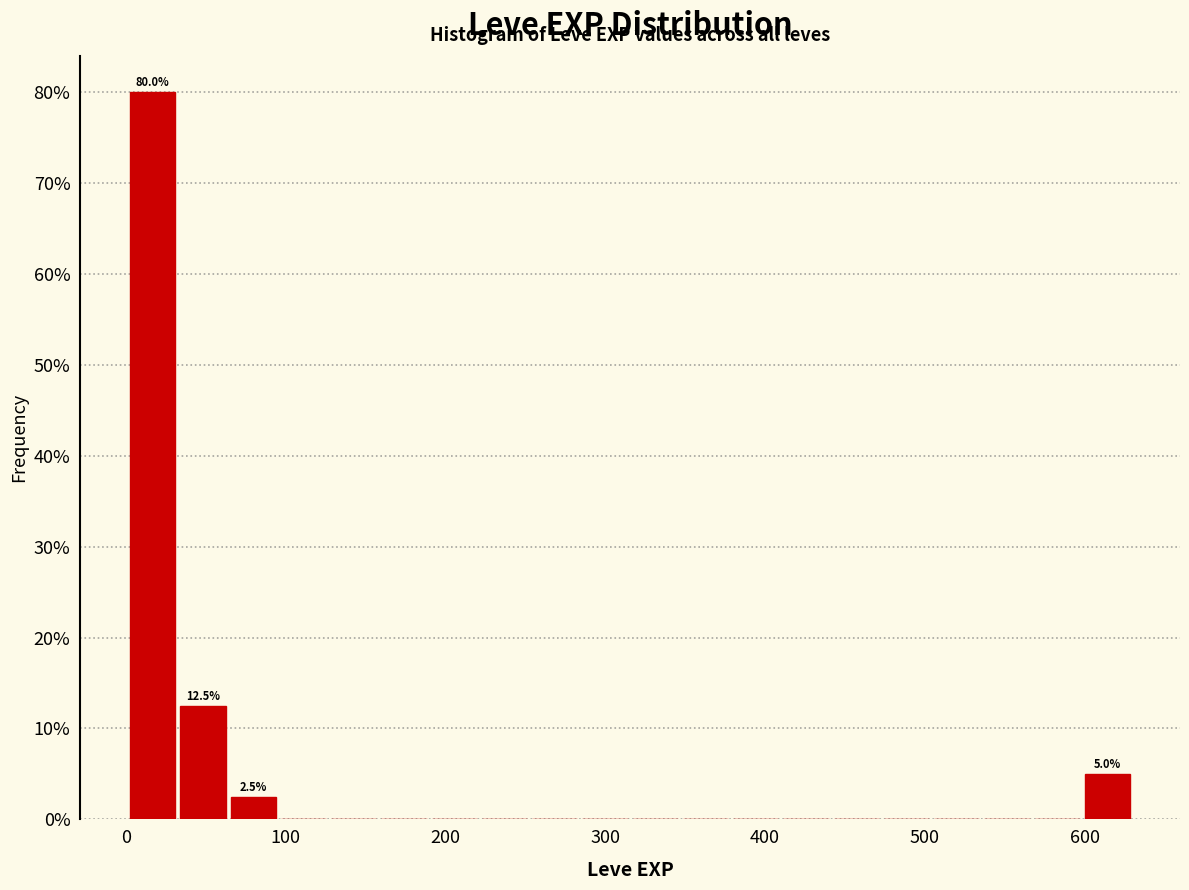

Read against the x-axis, roughly where is the centre of the tallest bar?

20